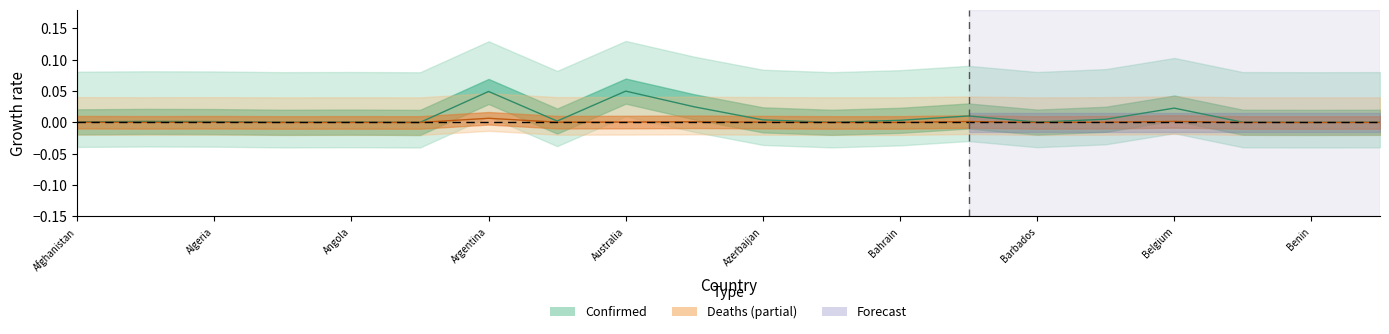

Rank the series by their maximum value, from highest to lowest.

Confirmed, Deaths